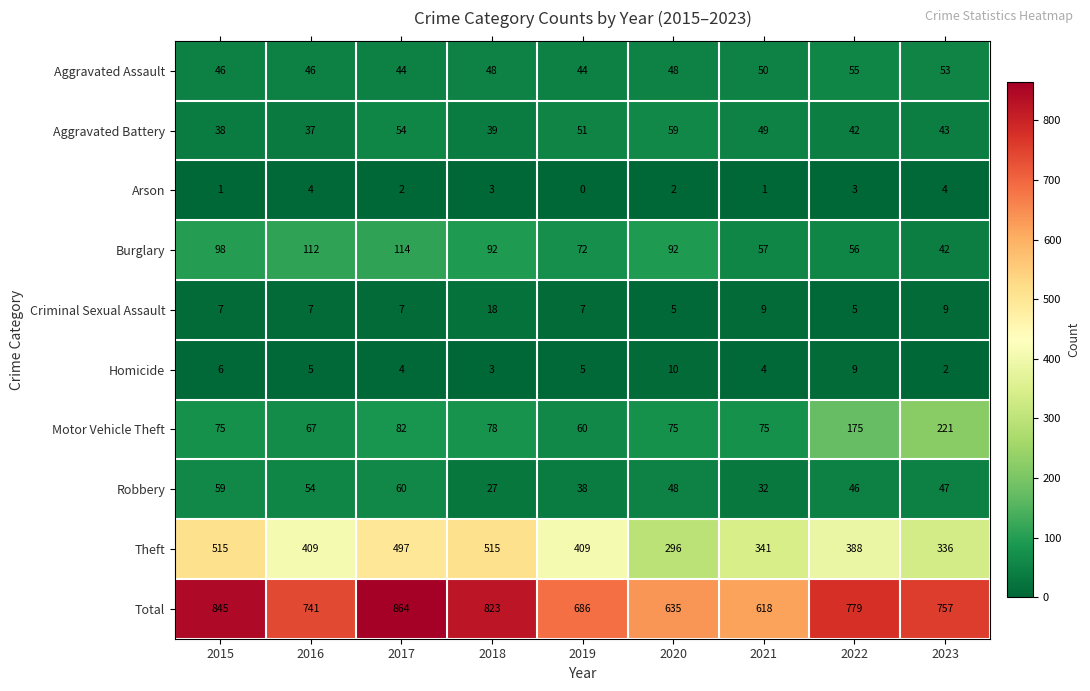

At 2023, list the series in order from largest to smallest.

Total, Theft, Motor Vehicle Theft, Aggravated Assault, Robbery, Aggravated Battery, Burglary, Criminal Sexual Assault, Arson, Homicide